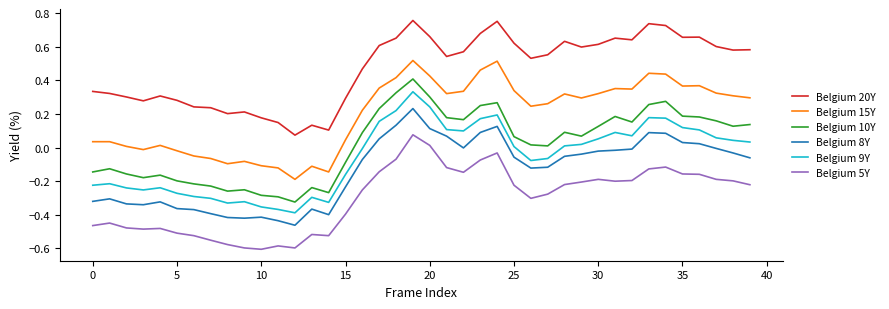

Which series has the largest total across all categories?

Belgium 20Y